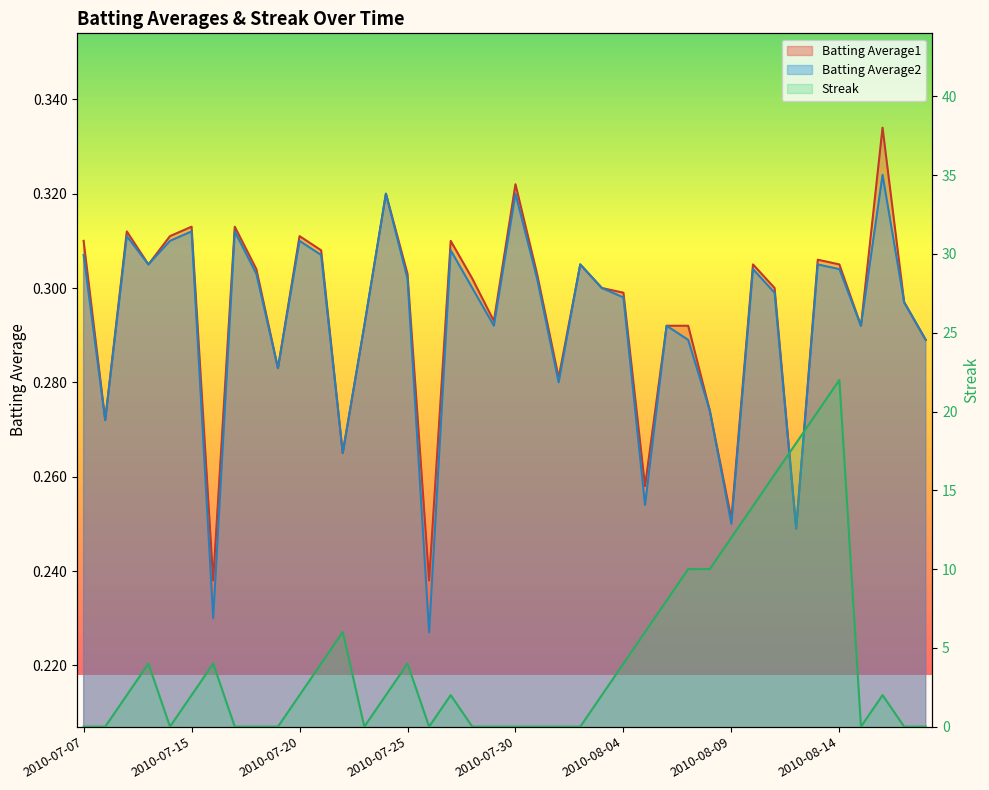

Which series has the widest spread of values?

Streak